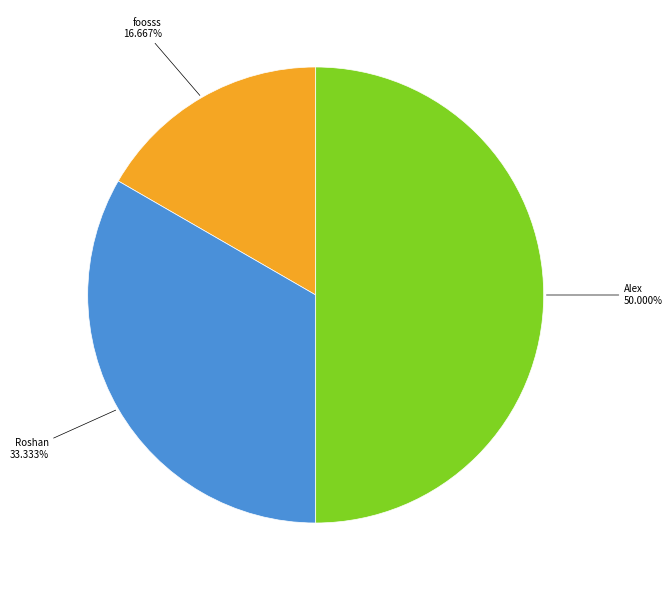

To the nearest percent, what is the average slice percentage?

33%